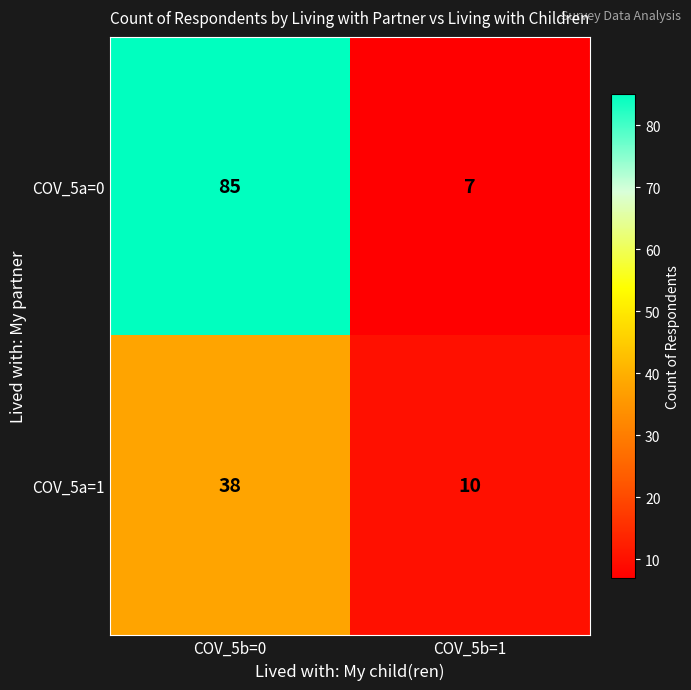

Which series changed the most between COV_5b=0 and COV_5b=1?

COV_5a=0